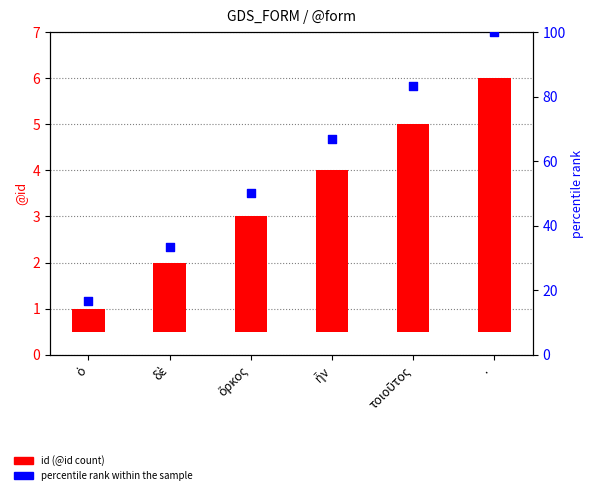

Which series reaches the maximum Y coordinate?

percentile rank within the sample